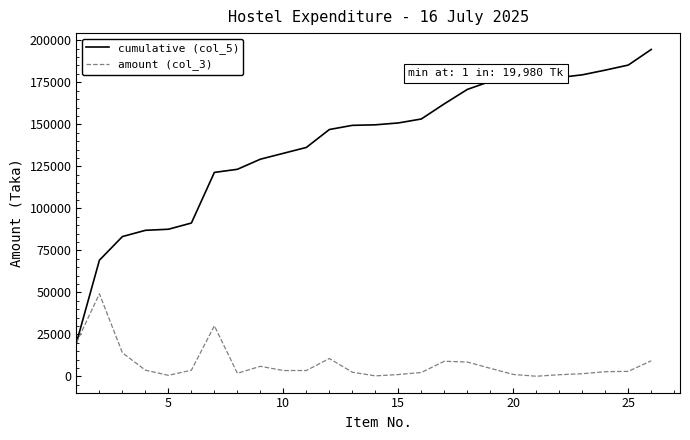

What are all the series names shown in the legend?

cumulative (col_5), amount (col_3)